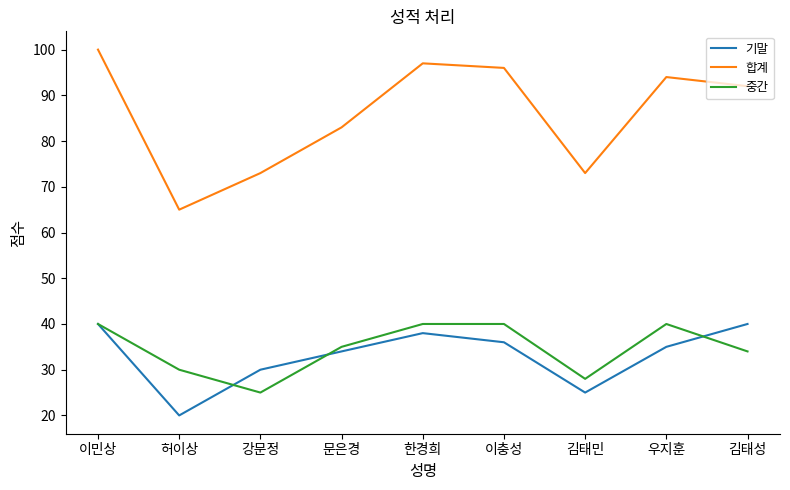

Where does the 합계 series first go above 92?

이민상